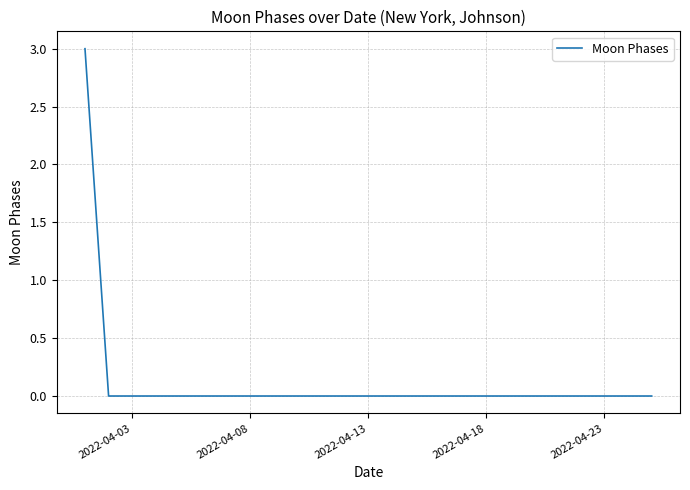

What is the greatest value displayed?

3